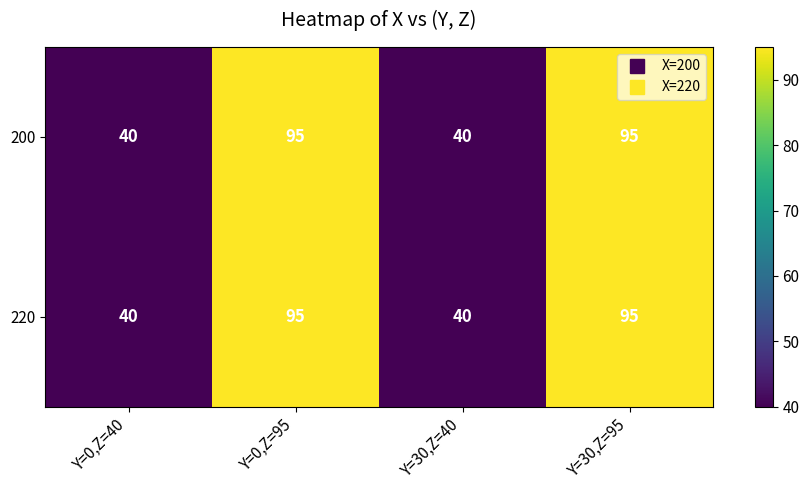

What is the total value across all series at Y=30,Z=95?

190